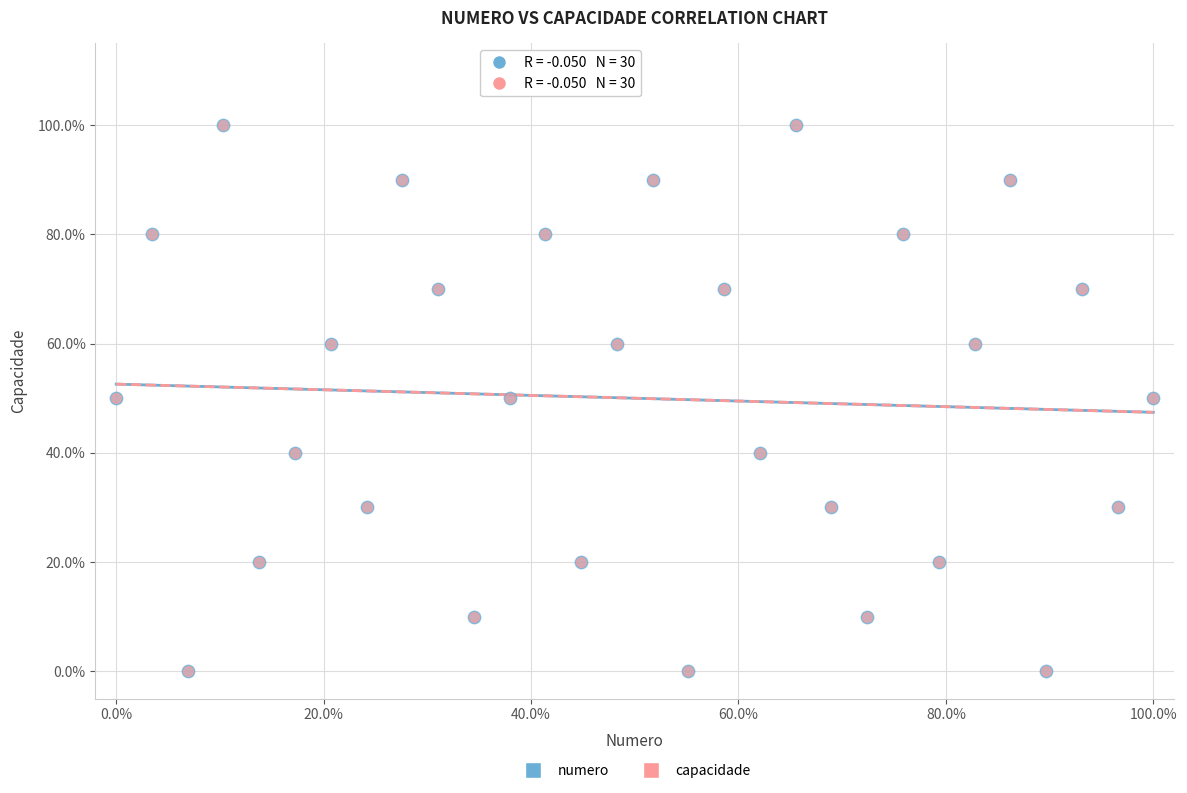

What are all the series names shown in the legend?

numero, capacidade